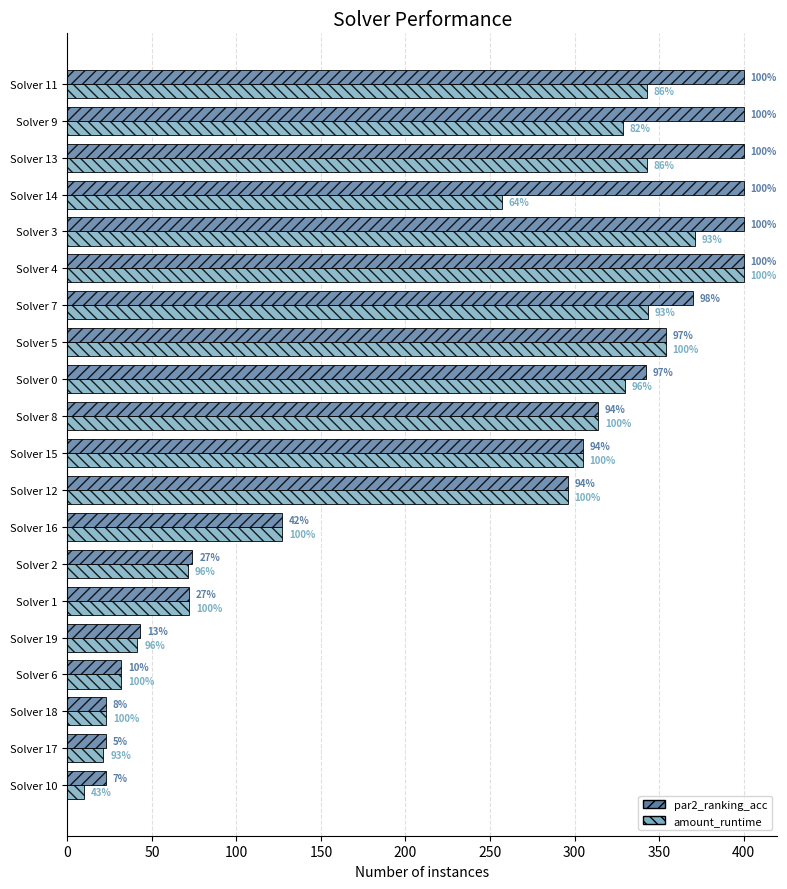

What are all the series names shown in the legend?

par2_ranking_acc, amount_runtime